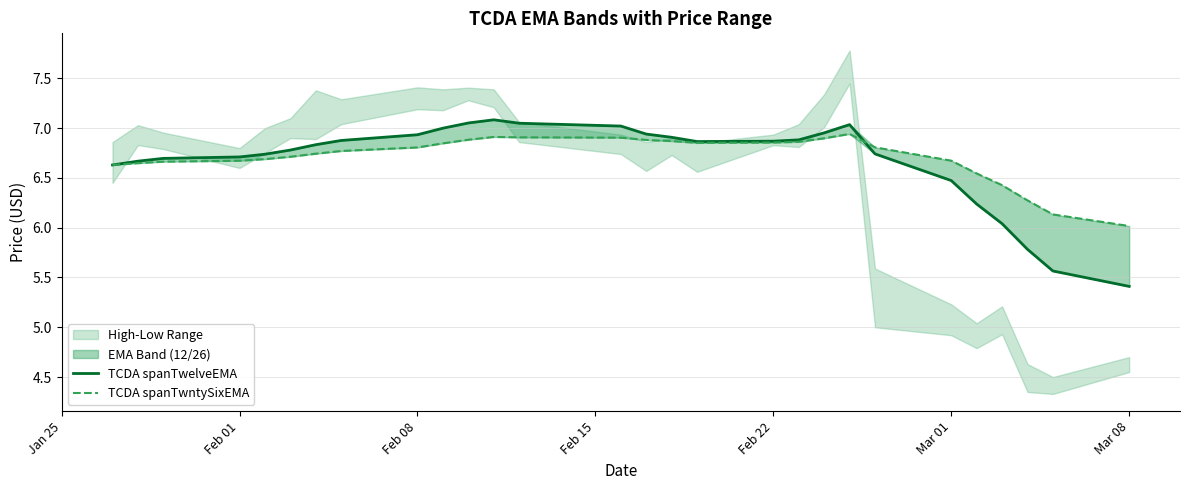

Is this an area chart (filled region under the line)?

No